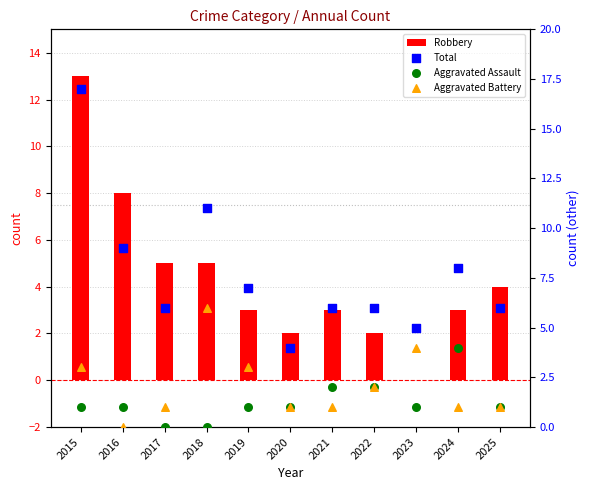

What are all the series names shown in the legend?

Robbery, Total, Aggravated Assault, Aggravated Battery